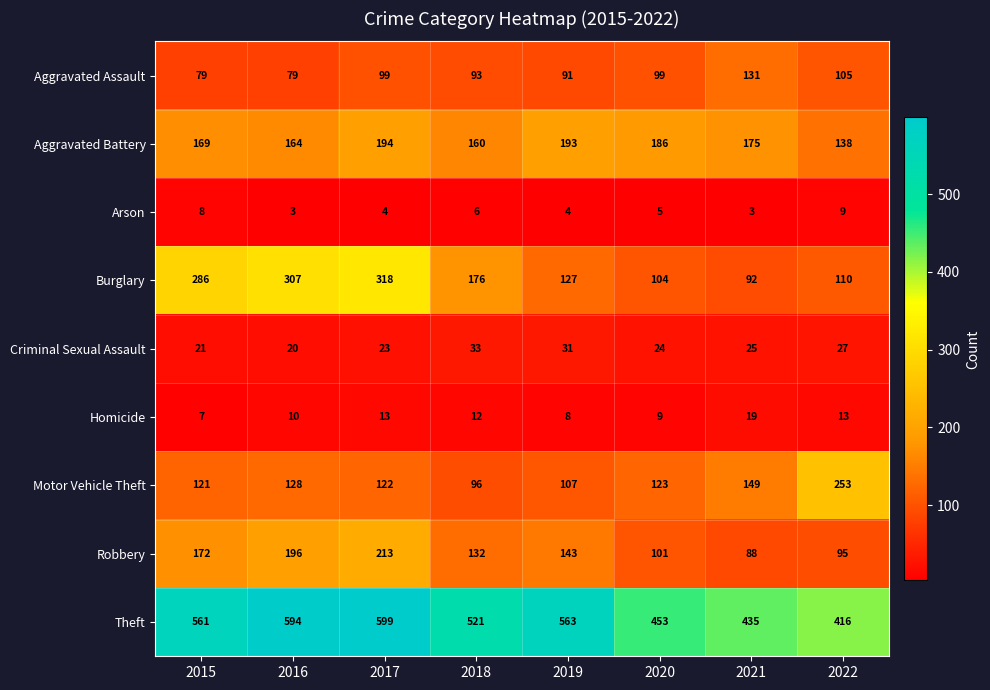

What is the total value across all series at 2016?

1501